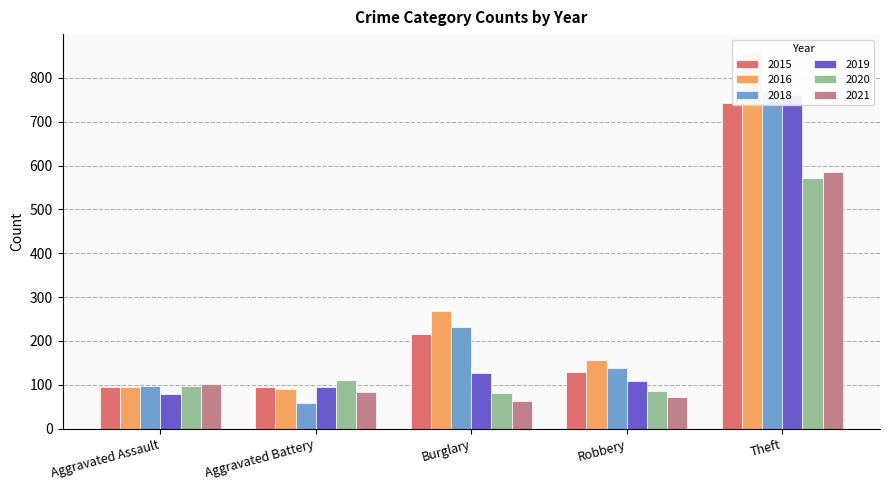

What is the minimum value for 2019?

79